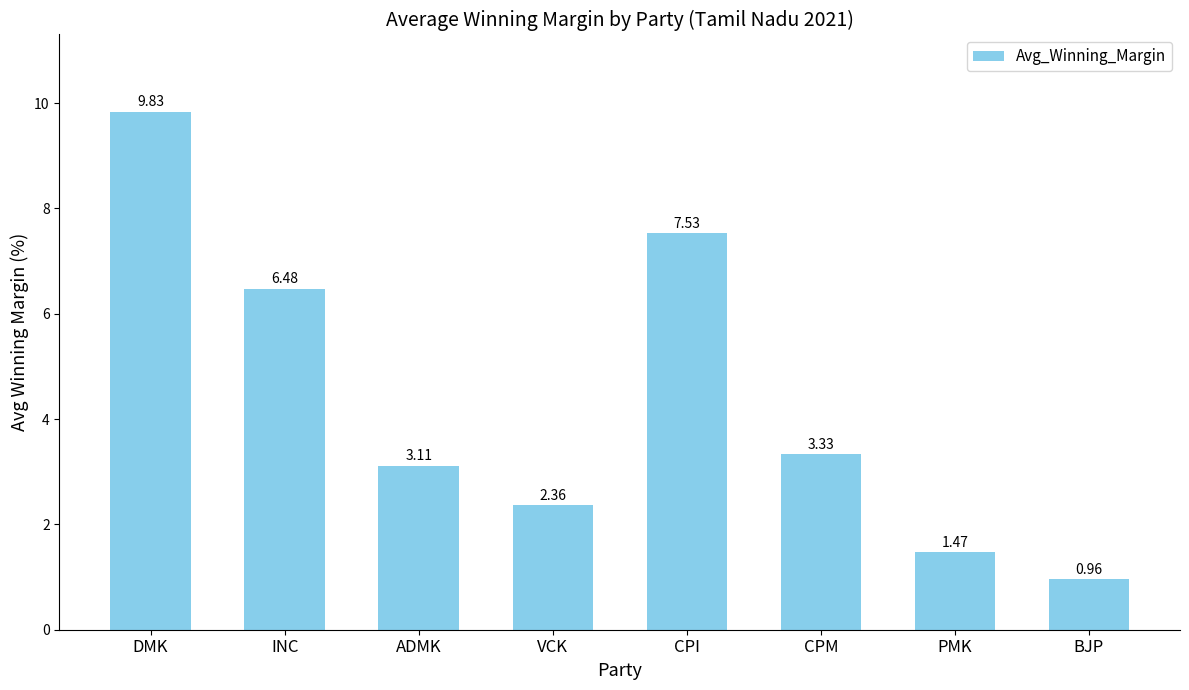

Approximately how many times larger is the value at PMK compared to CPM?

0.4